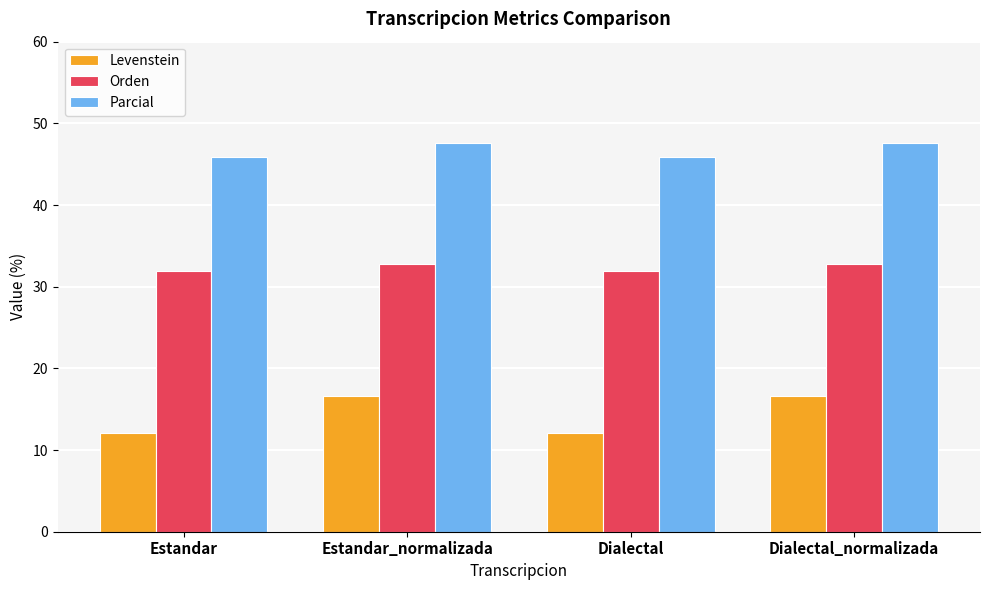

Is the value of Orden at Estandar_normalizada greater than the value of Levenstein at Dialectal?

Yes